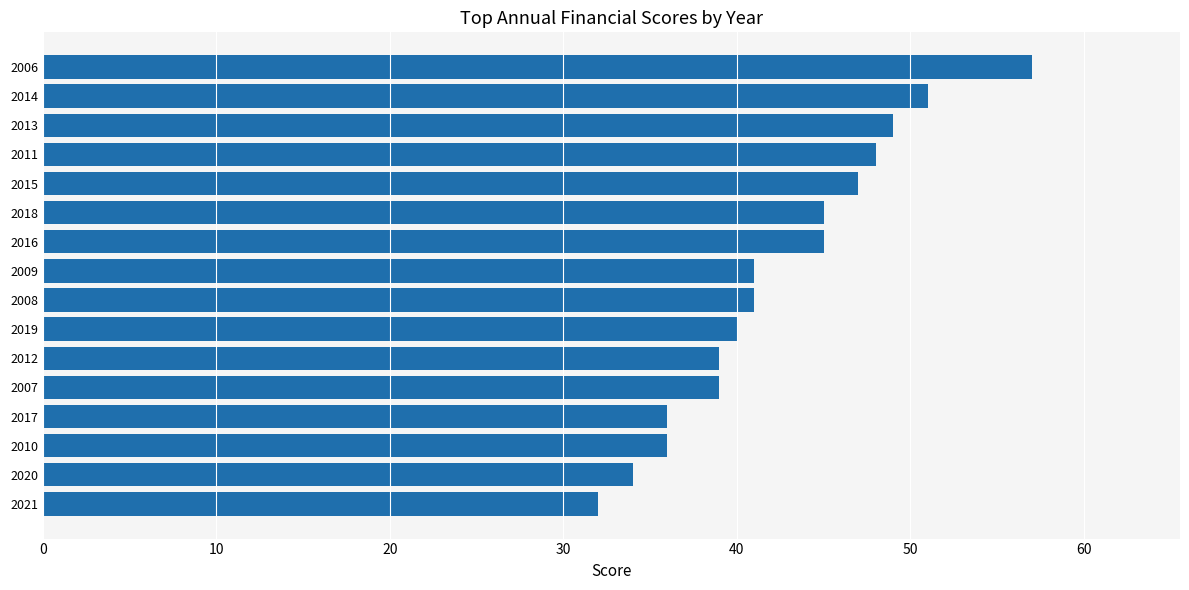

Are the bars grouped side by side (vs. stacked)?

No